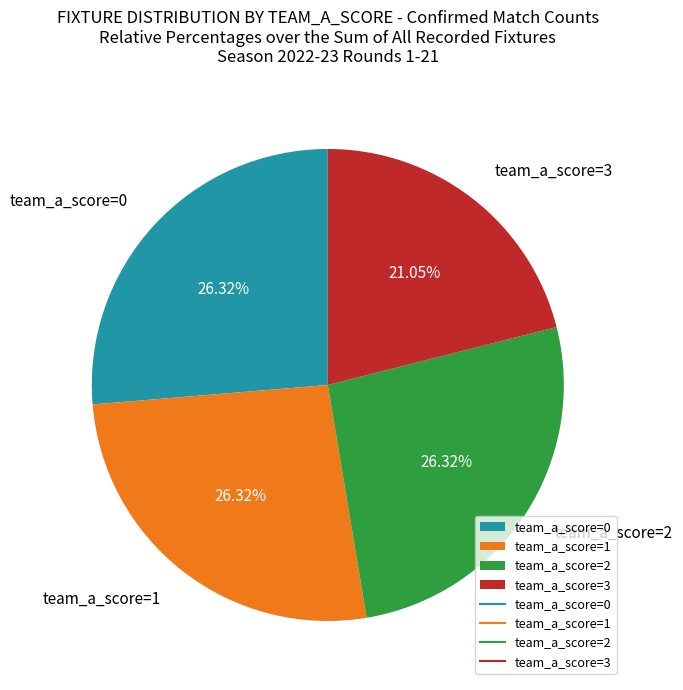

Does any single category account for the majority?

No